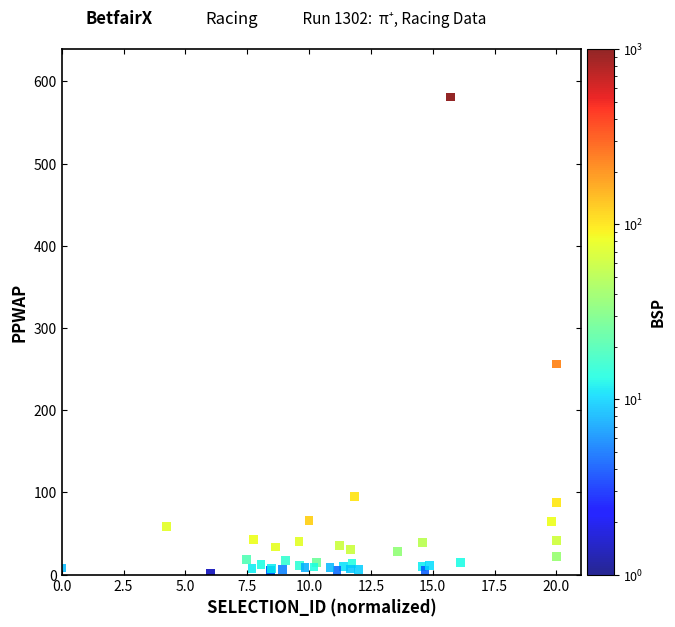

What Y value in the scatter plot is closest to 291?

256.2